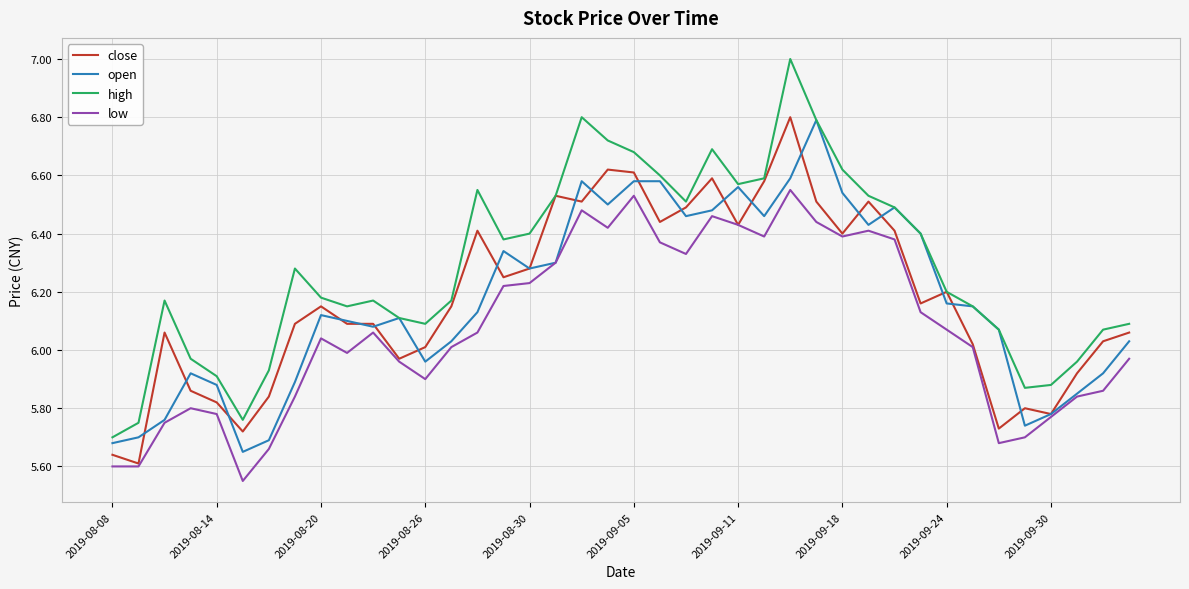

What is the greatest value displayed?

7.0